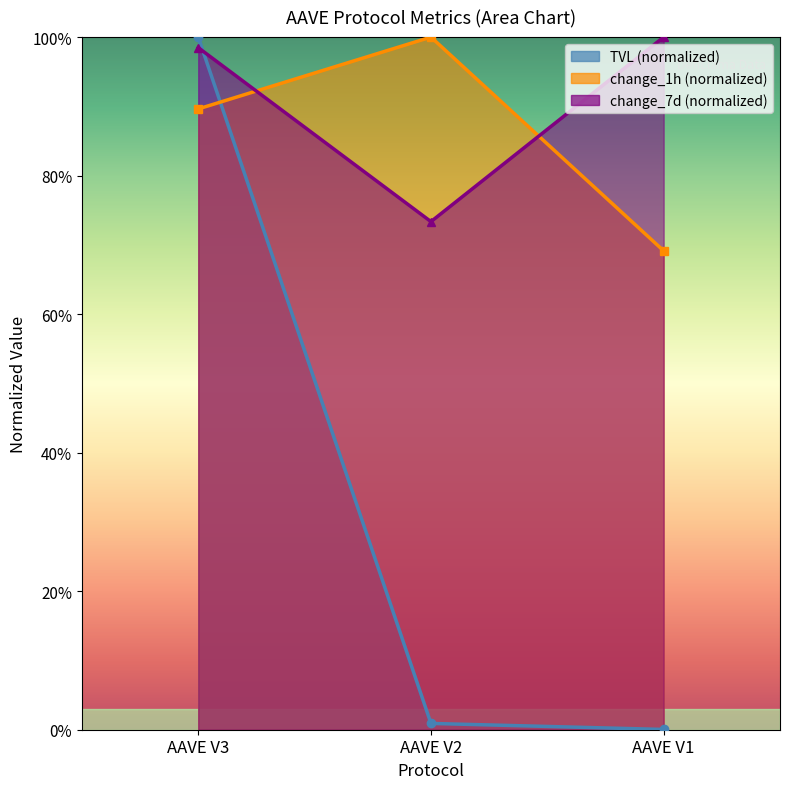

Rank the series by their maximum value, from highest to lowest.

tvl, change_1h, change_7d